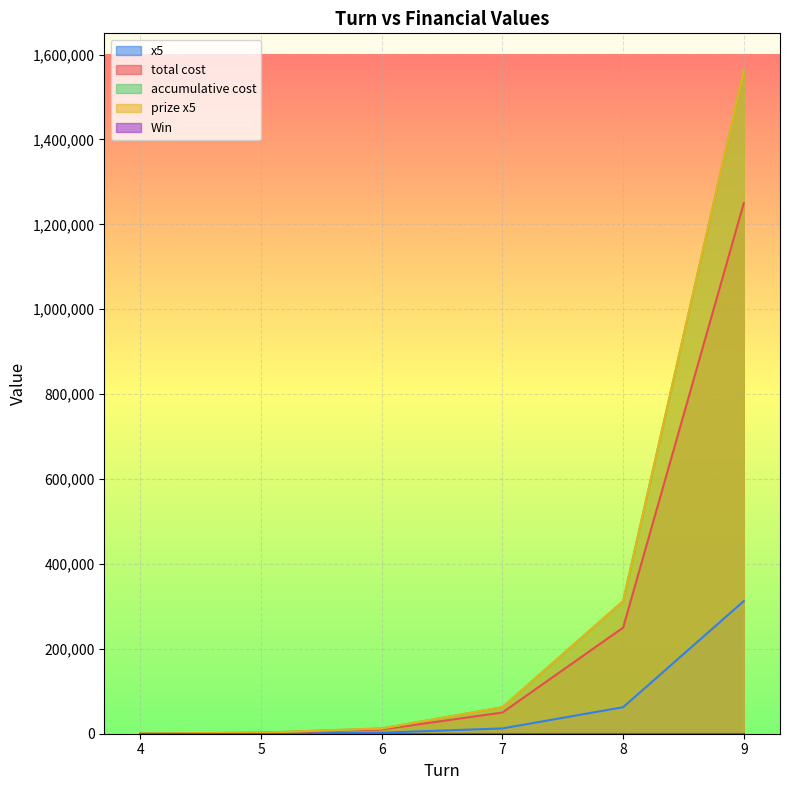

At 6, list the series in order from smallest to largest.

x5, total cost, accumulative cost, prize x5